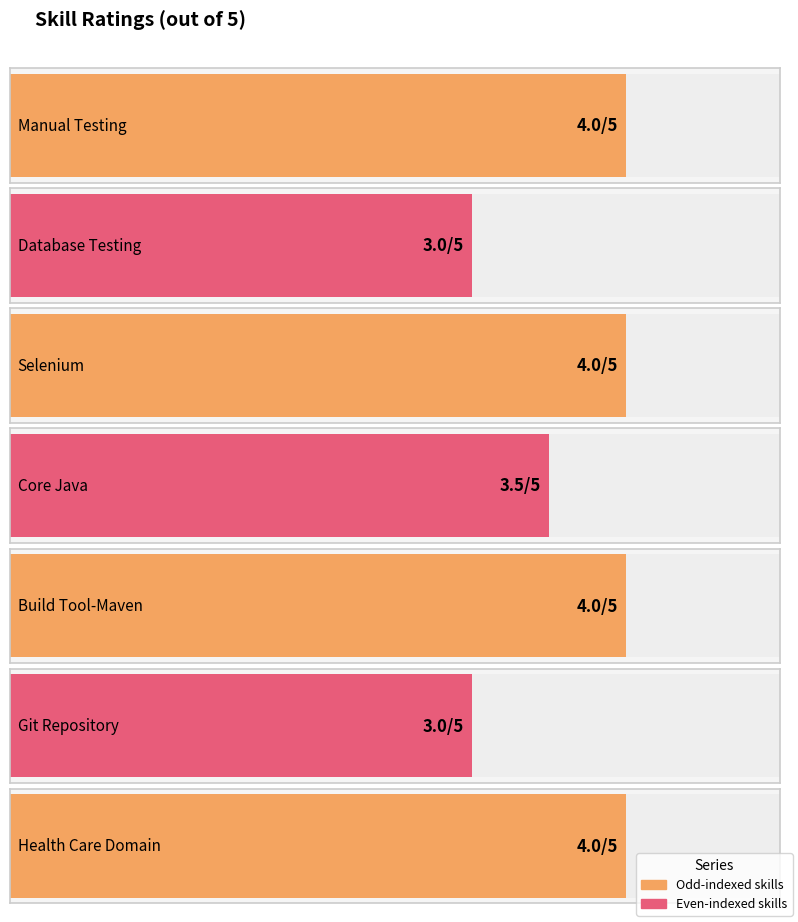

Is it true that the value at Health Care Domain is 6.3?

False